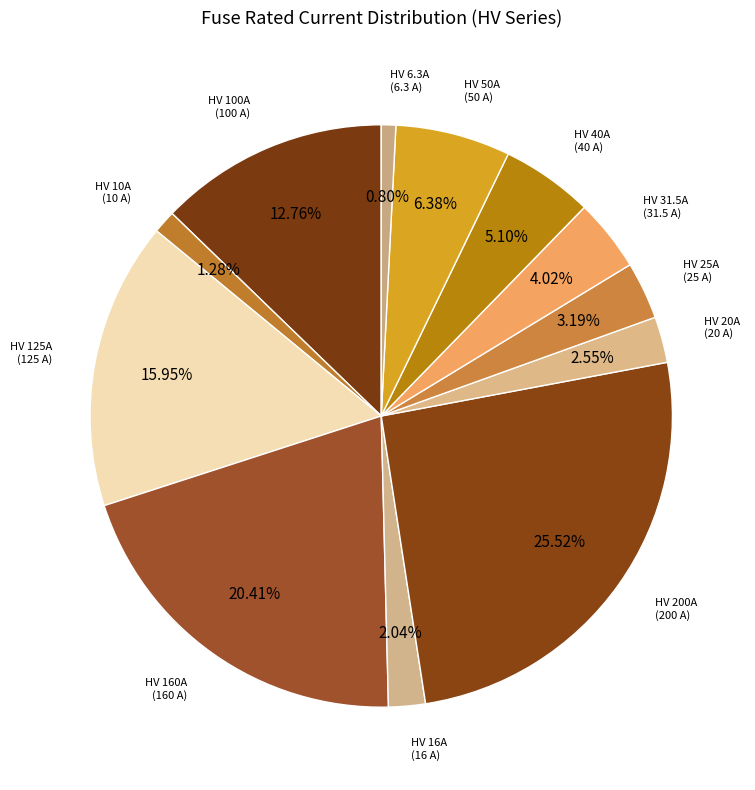

To the nearest percent, what is the combined percentage of HV 125A and HV 40A?

21%